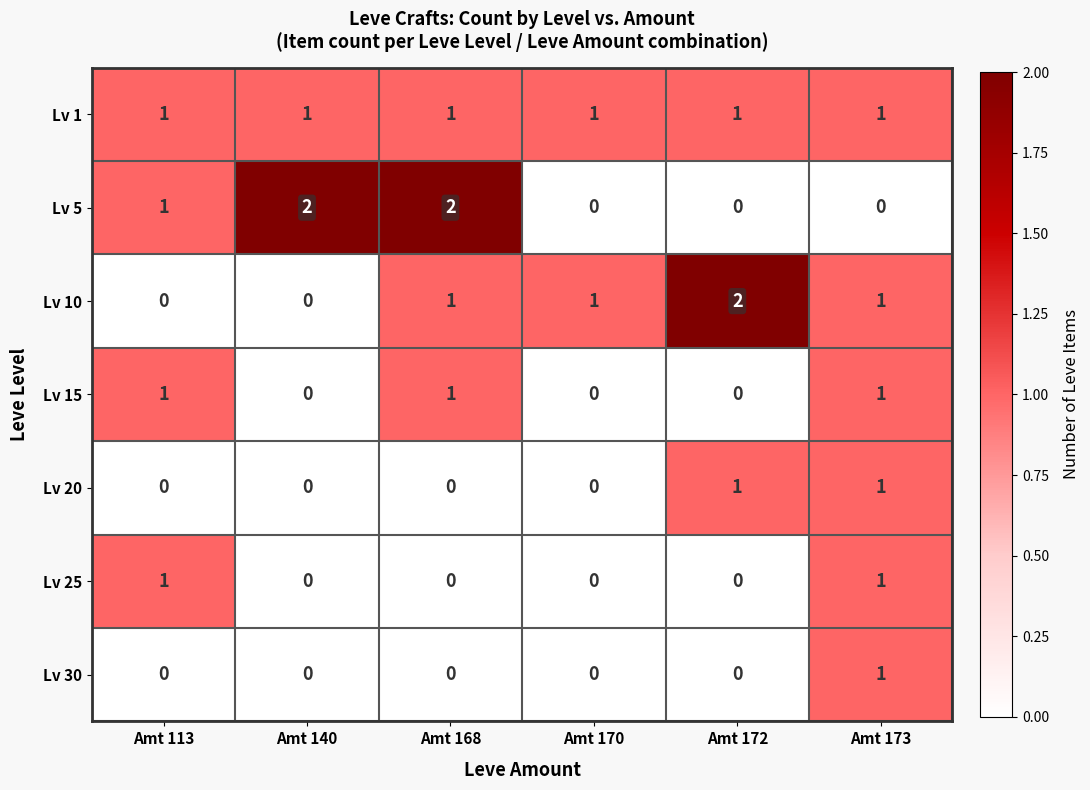

What is the sum of all Lv 15 values?

3